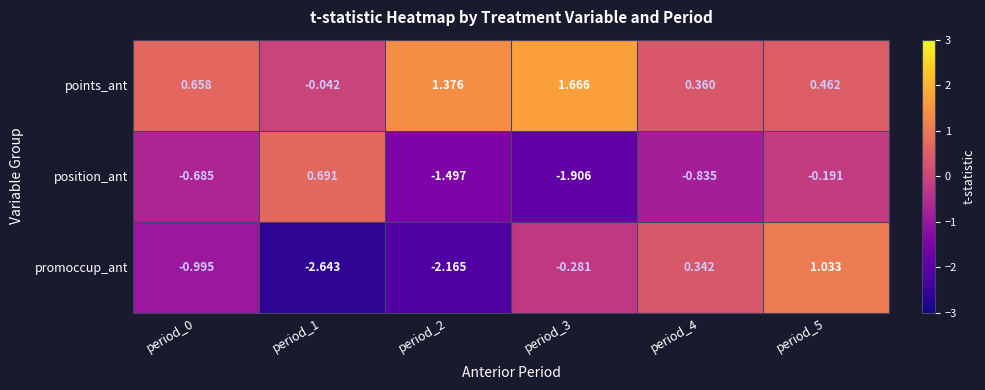

At period_5, list the series in order from largest to smallest.

promoccup_ant, points_ant, position_ant